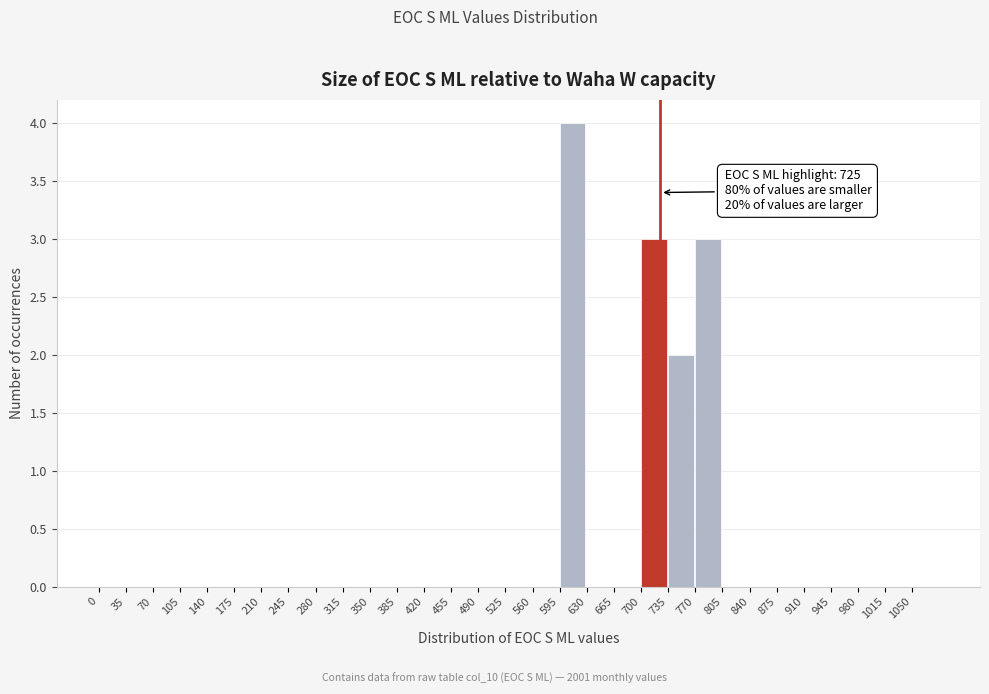

Which range on the x-axis has the tallest bar?

595 to 630